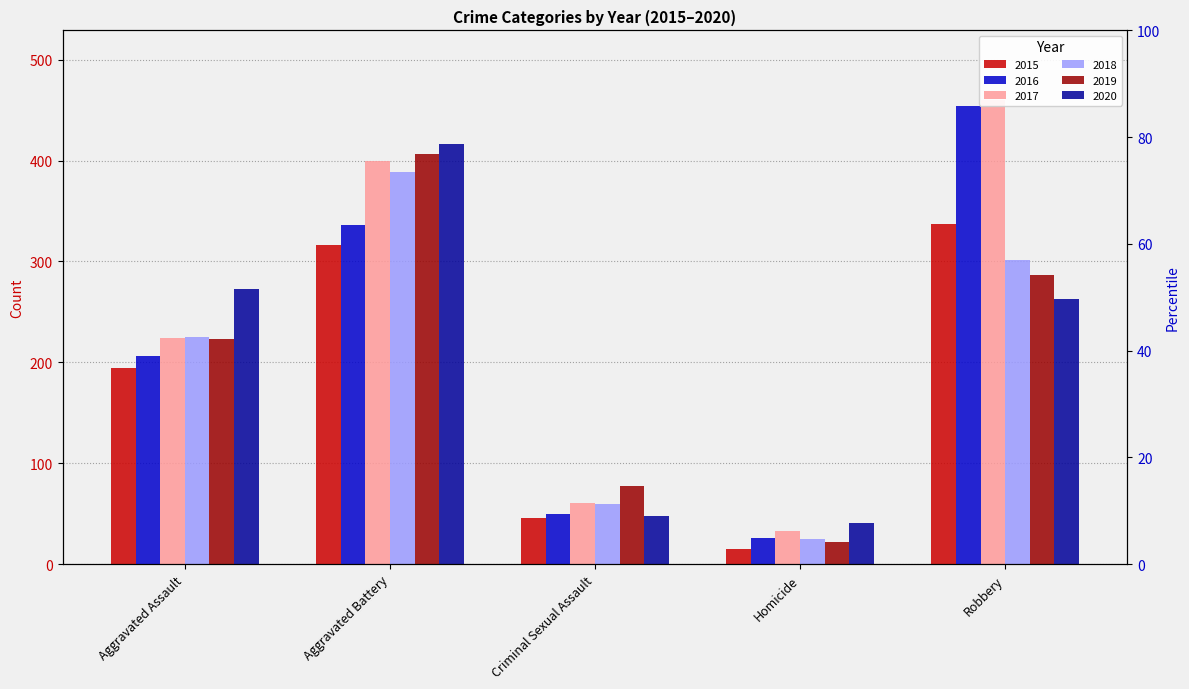

Where is 2019 nearest to the value 214?

Aggravated Assault